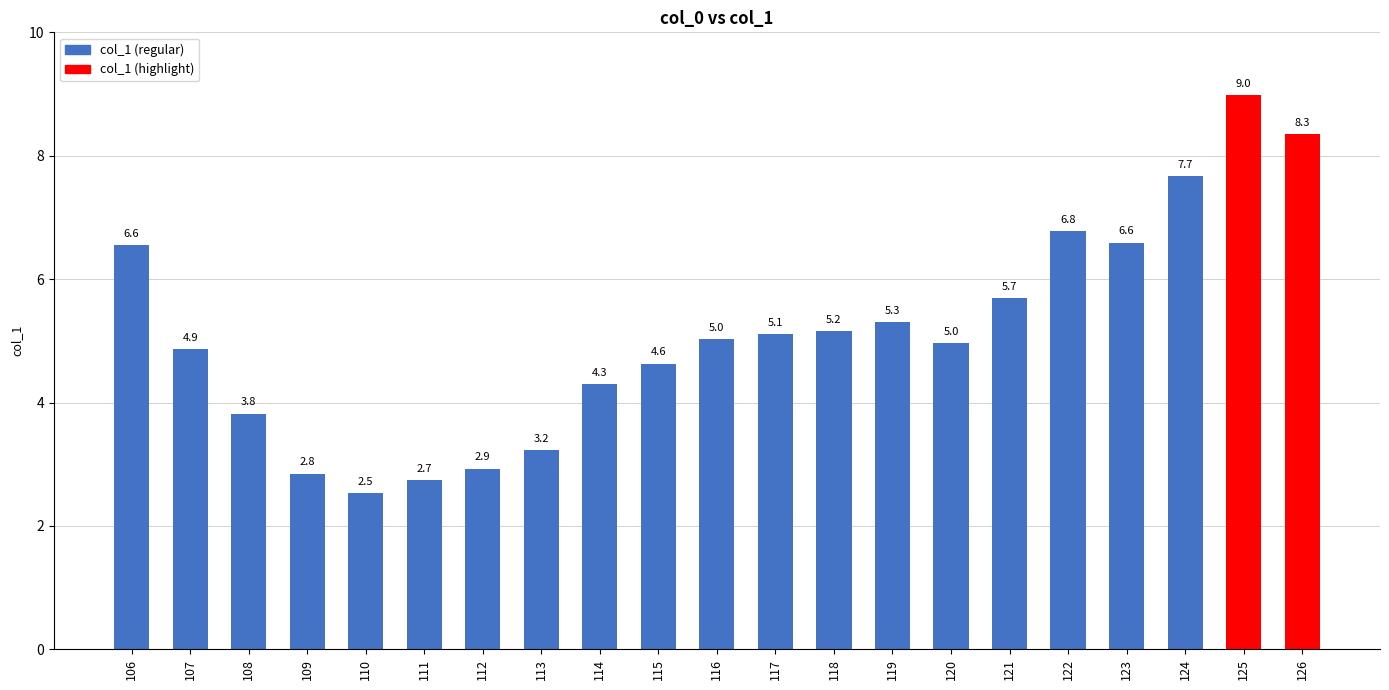

Where does the data first go above 5?

106